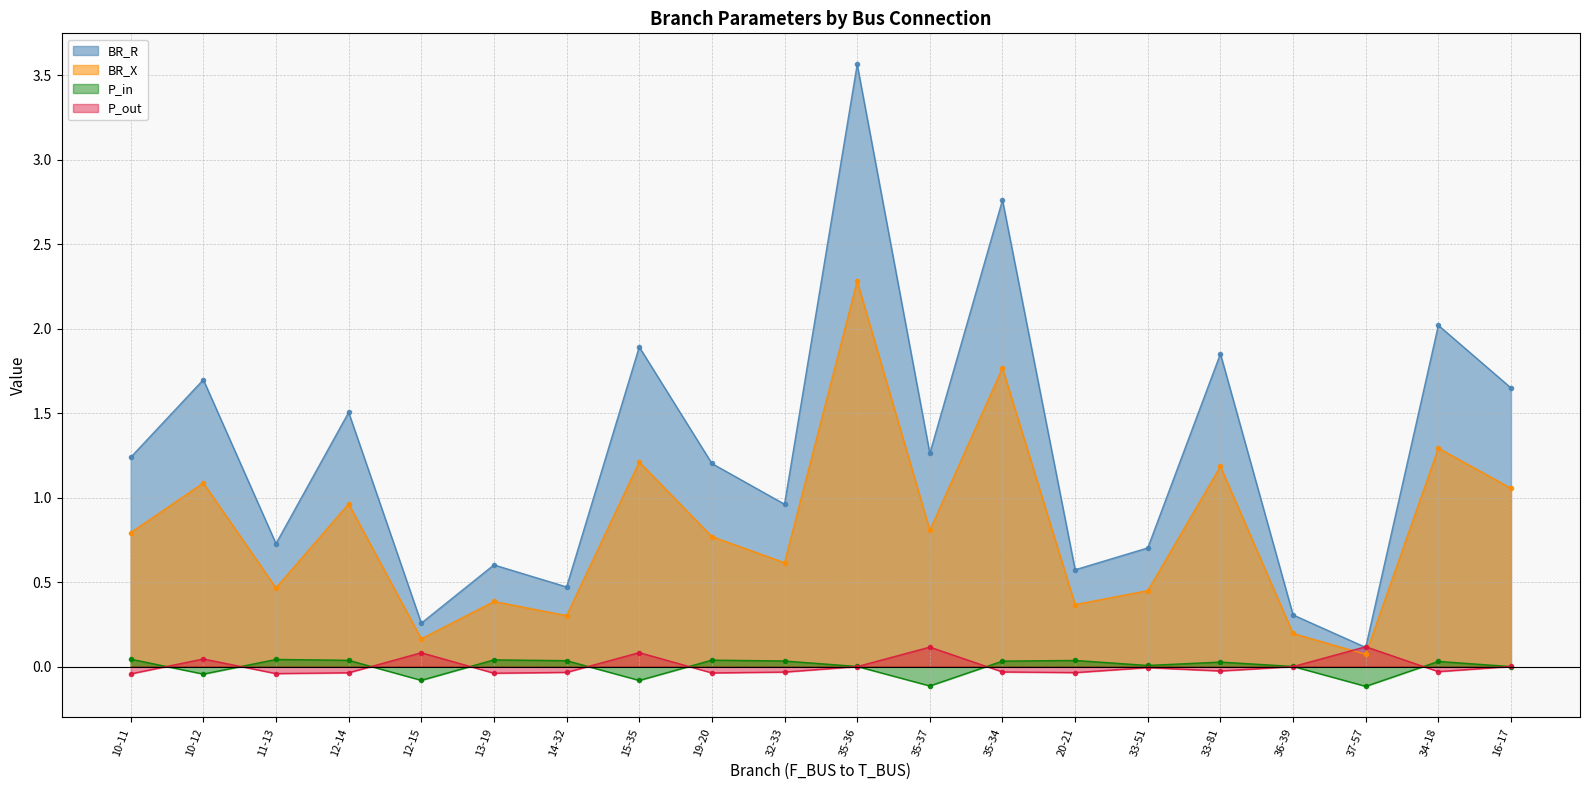

What is the total value across all series at 20-21?

0.9